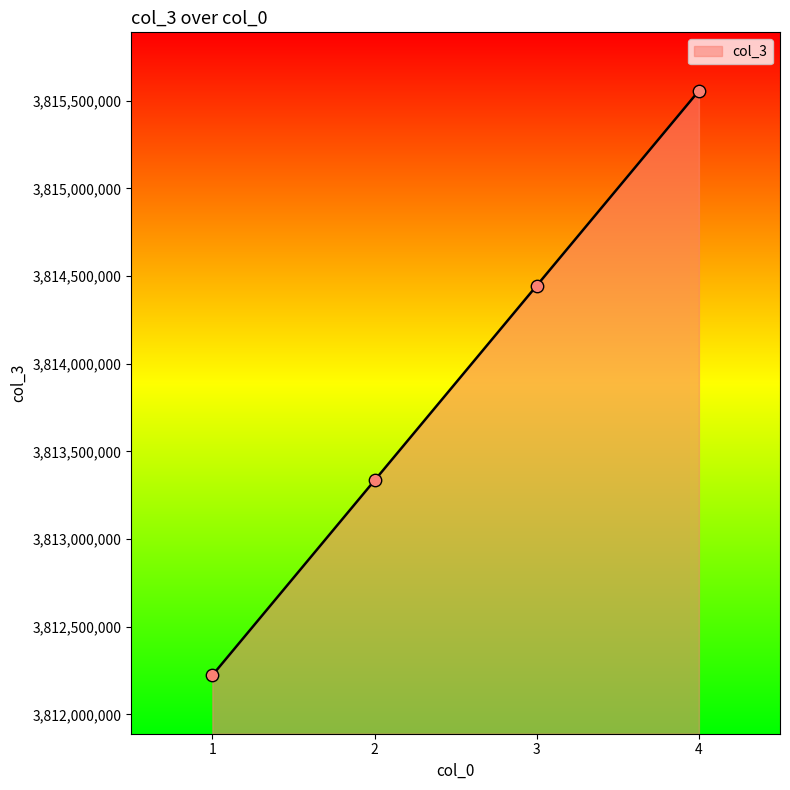

Which has a higher value, 2 or 4?

4